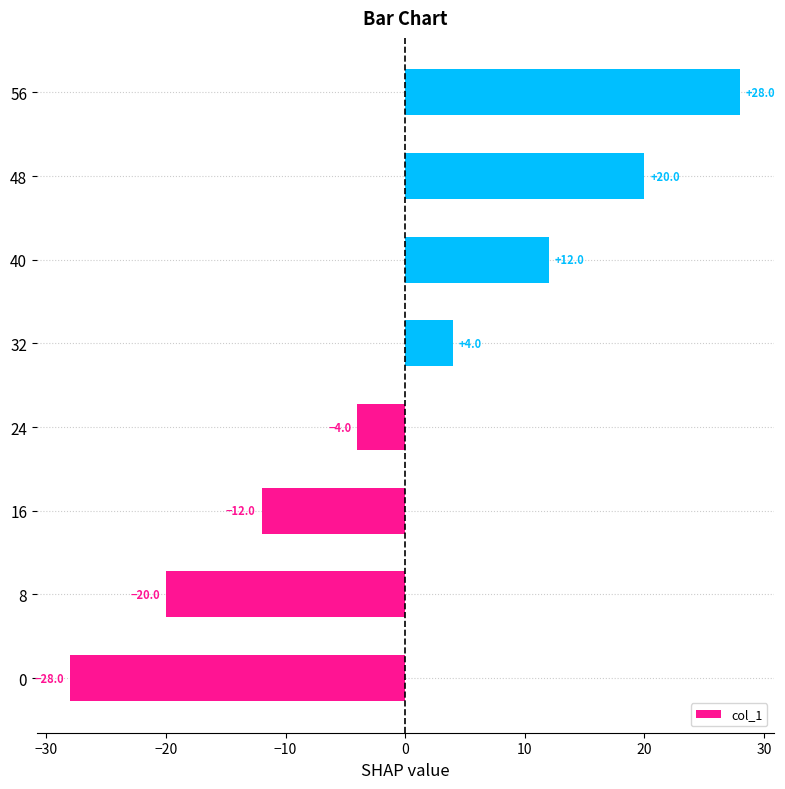

How many values are above zero?

4